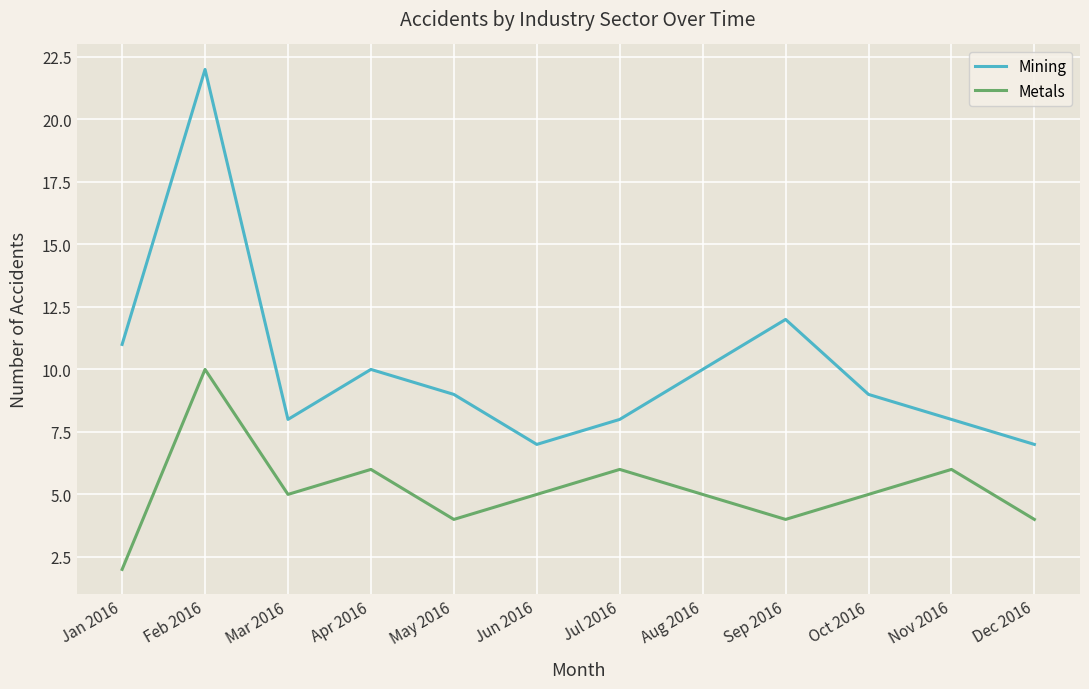

Count the Metals values in the range 4 to 6.

10